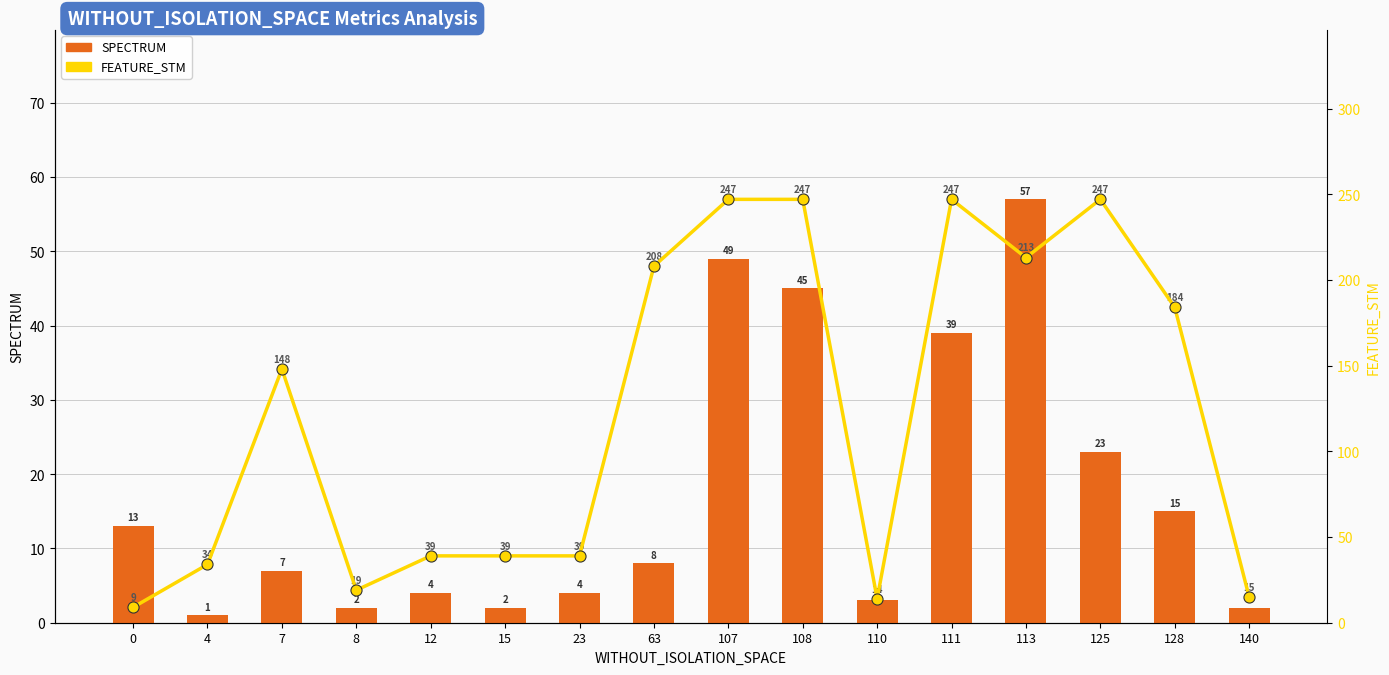

The value of FEATURE_STM at 107 is 247. True or false?

True